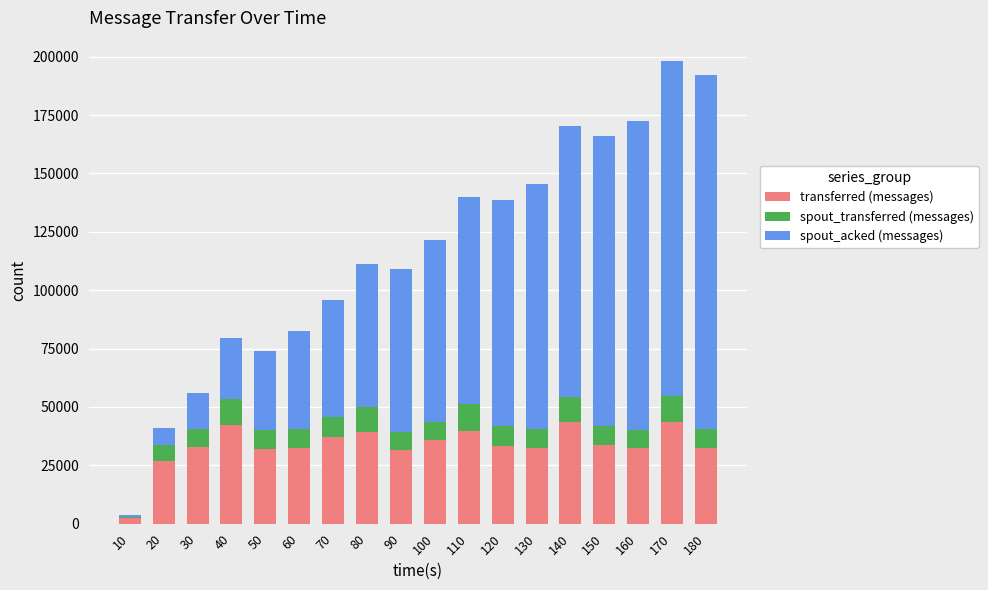

What is the value of the transferred (messages) bar at the 11th from the left?

39820